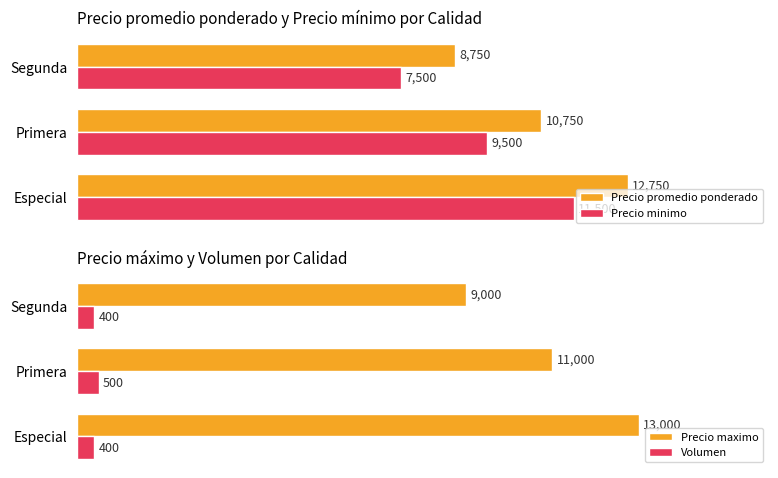

Which category has the highest value in the Precio maximo series?

Especial